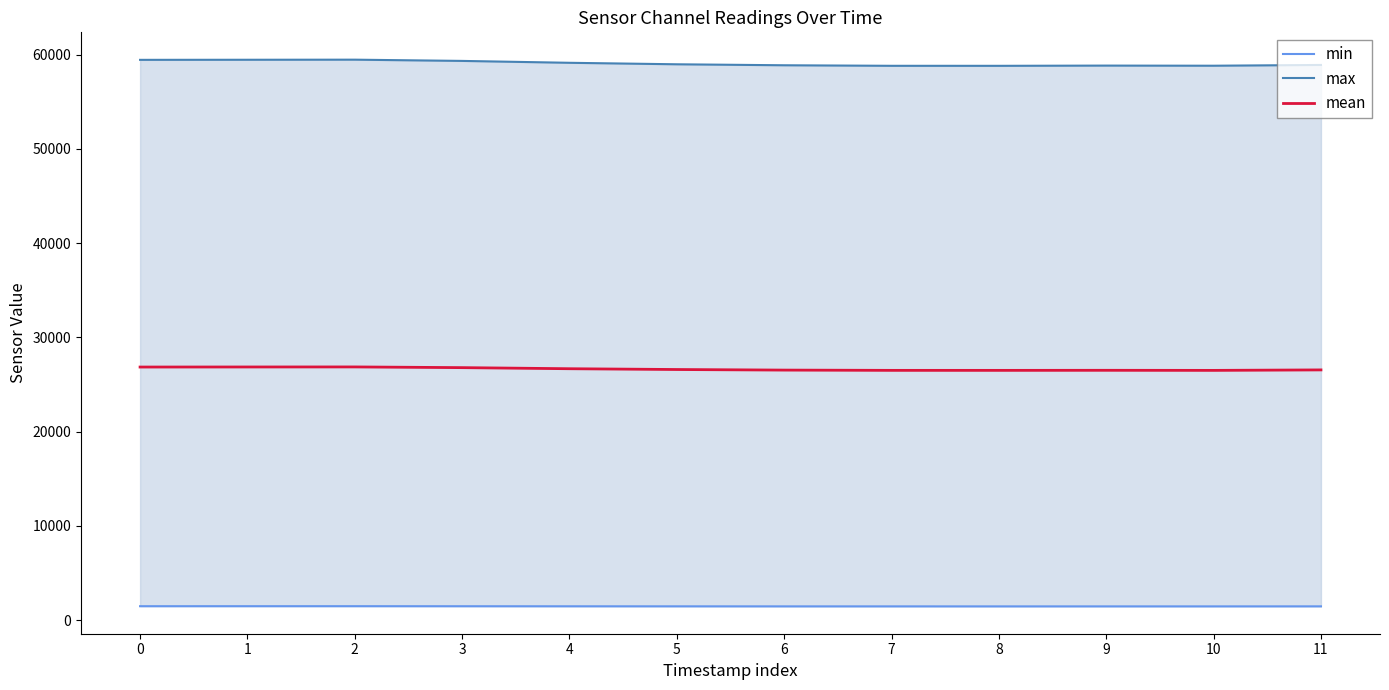

What is the value of the max point at the 2nd from the left?

59446.0